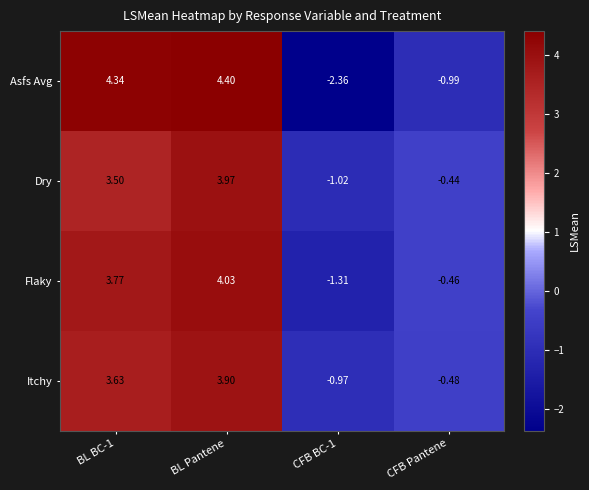

At which label is Flaky closest to 1?

CFB Pantene